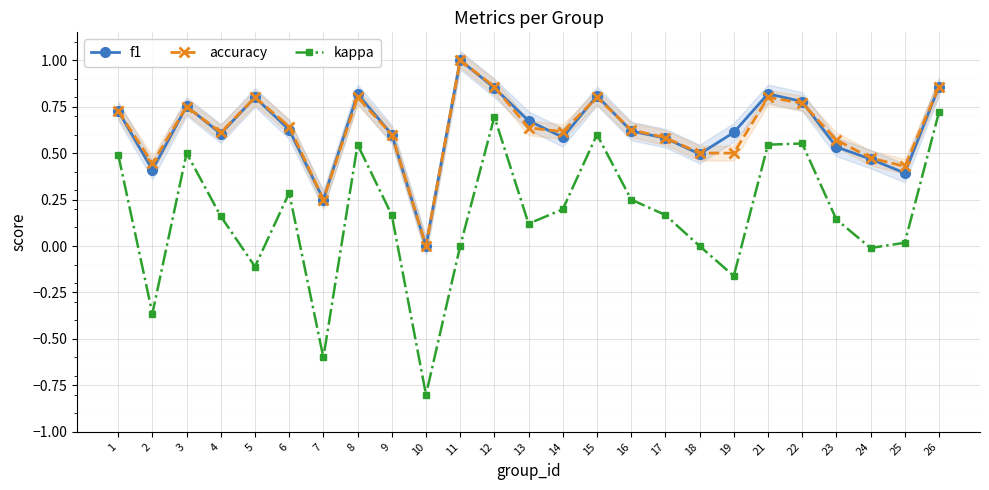

How many series are shown in this chart?

3